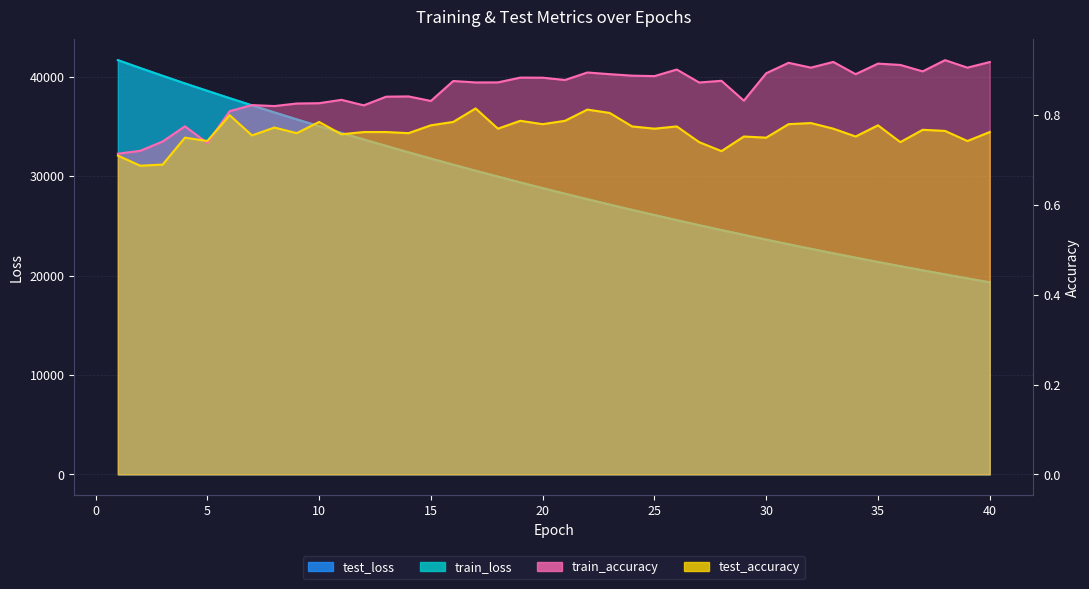

Is the value of test_loss at 32 greater than the value of train_loss at 26?

No